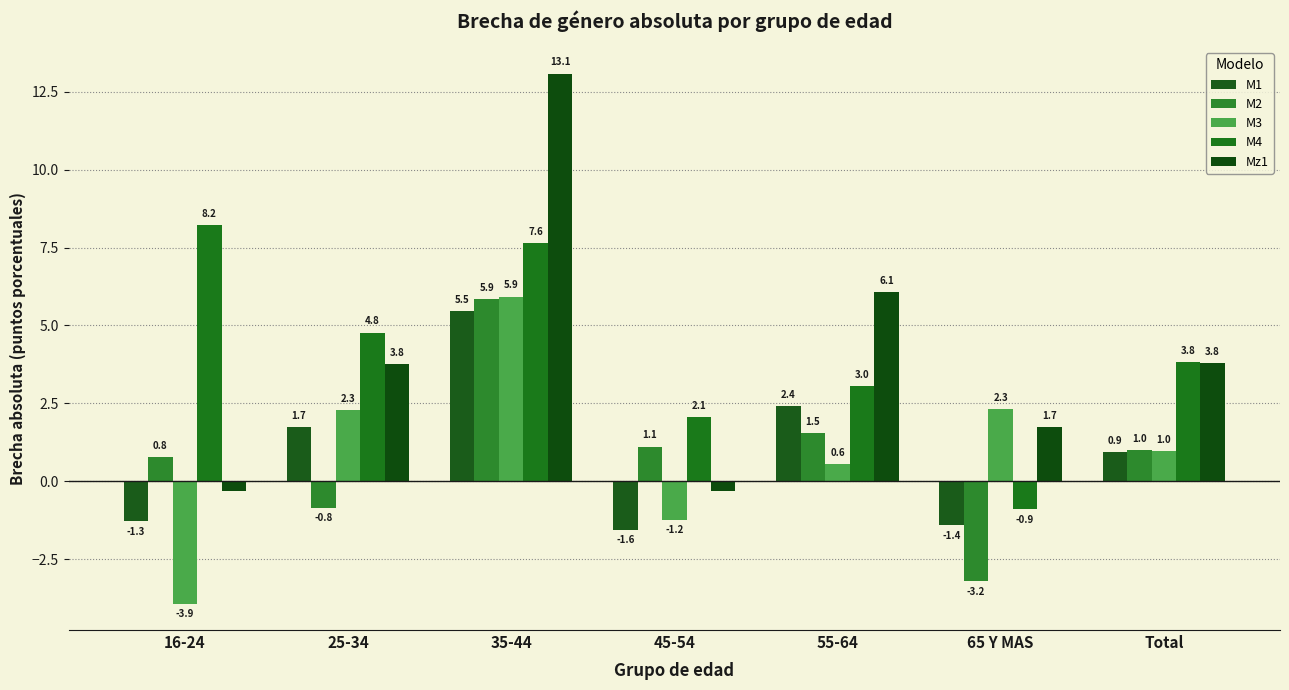

Which series has the widest spread of values?

Mz1